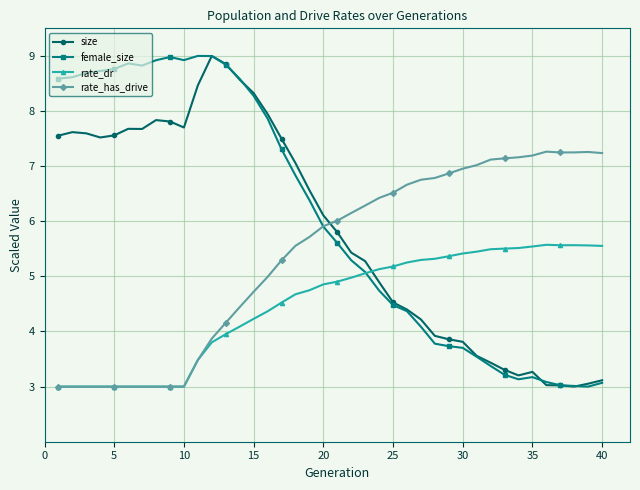

True or false: rate_has_drive has more than 0 points higher than both neighbors.

True